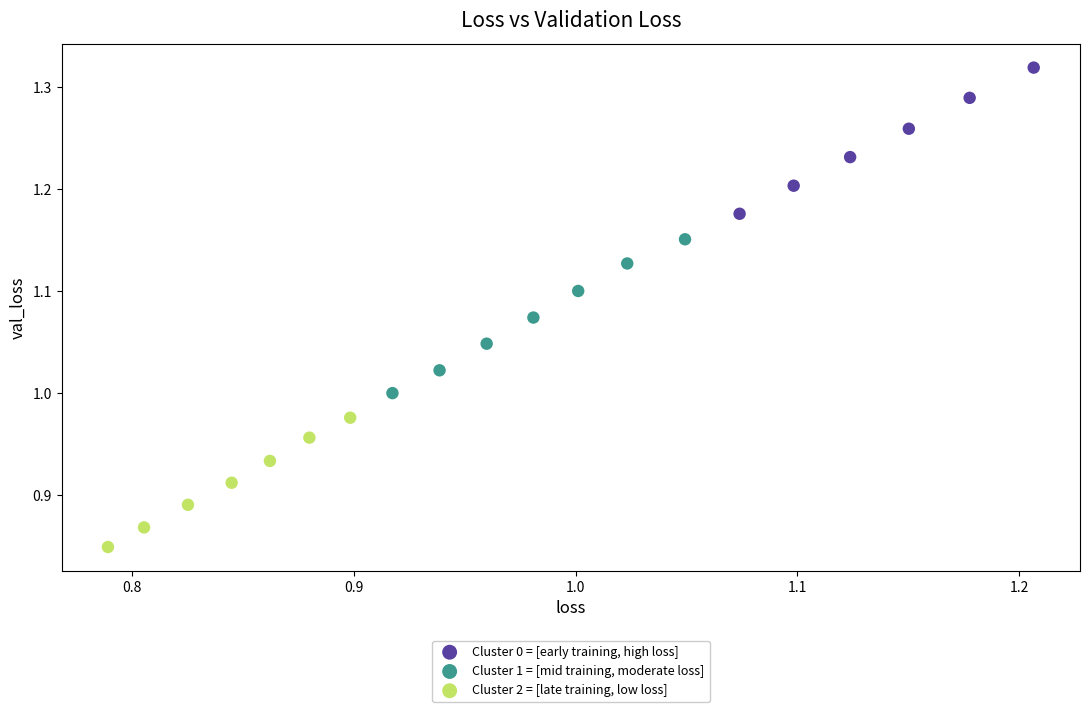

Which series reaches the maximum Y coordinate?

Cluster 0 = [early training, high loss]